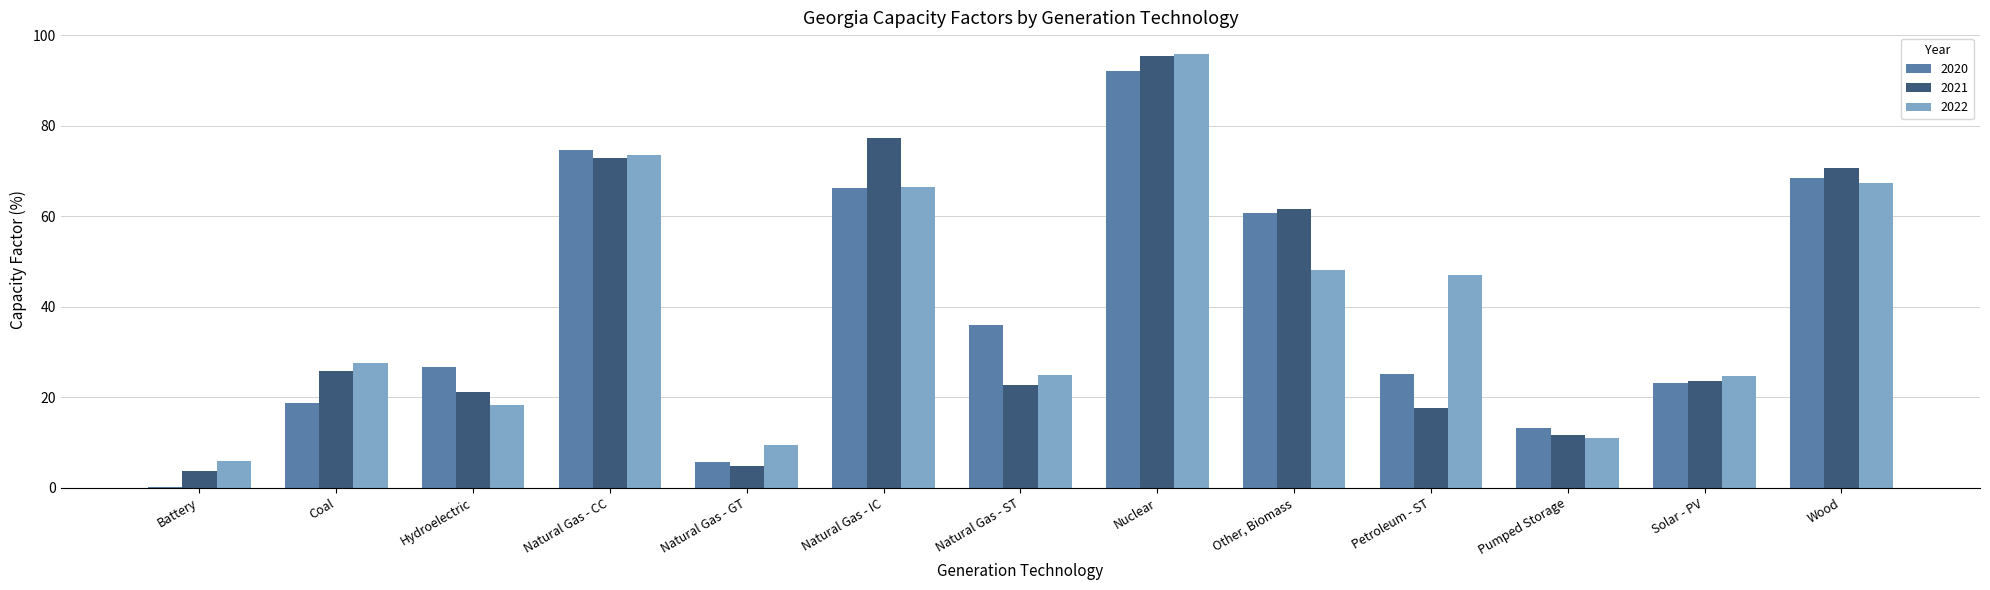

At which label is 2022 closest to 50?

Other, Biomass